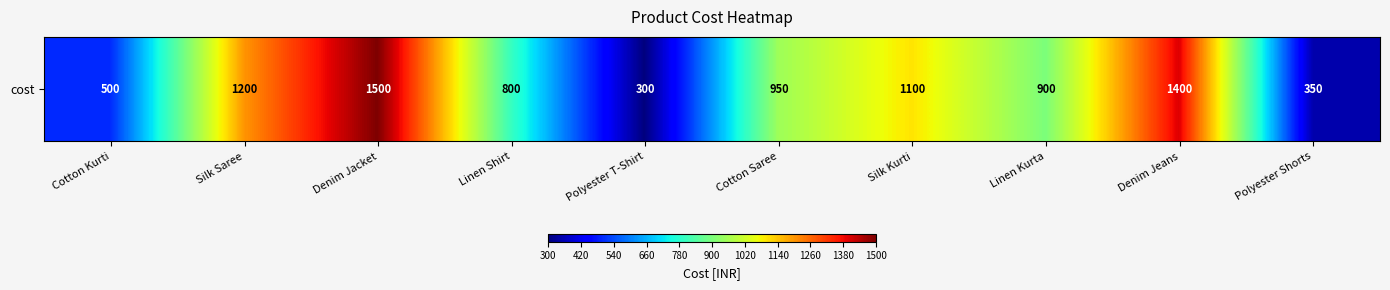

Is it true that the value at Linen Kurta is 1614?

False